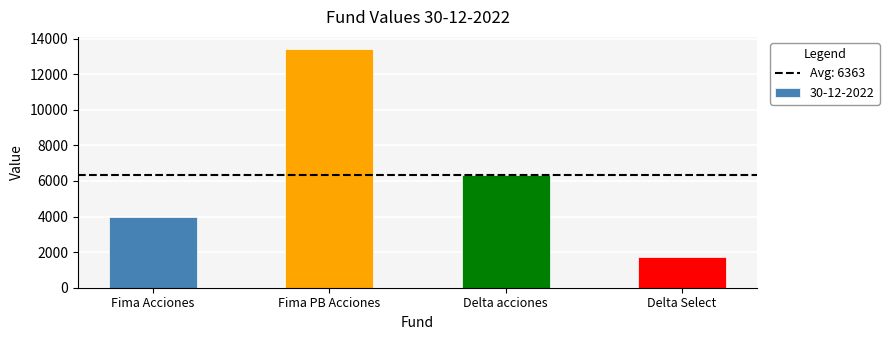

Are the bars horizontal?

No